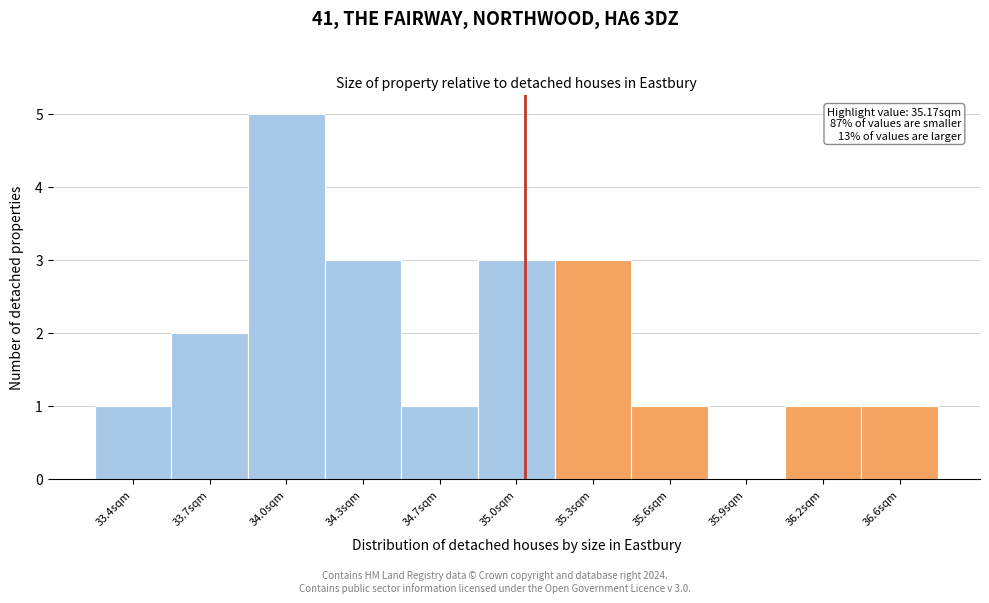

Reading left to right, extract all data points from this chart.

33.4sqm=1	33.7sqm=2	34.0sqm=5	34.3sqm=3	34.7sqm=1	35.0sqm=3	35.3sqm=3	35.6sqm=1	35.9sqm=0	36.2sqm=1	36.6sqm=1